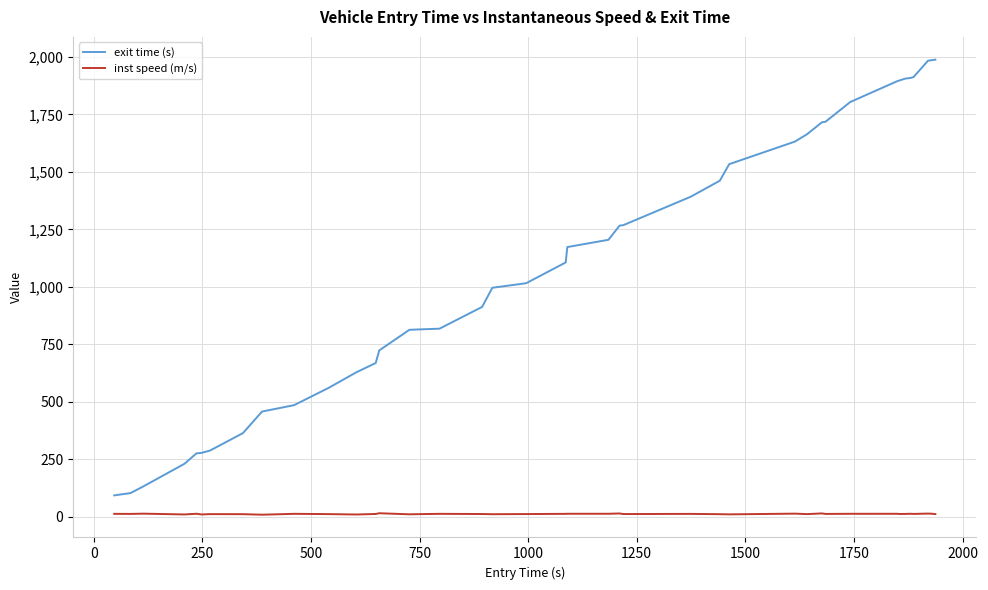

Which series has the largest total across all categories?

exit time (s)